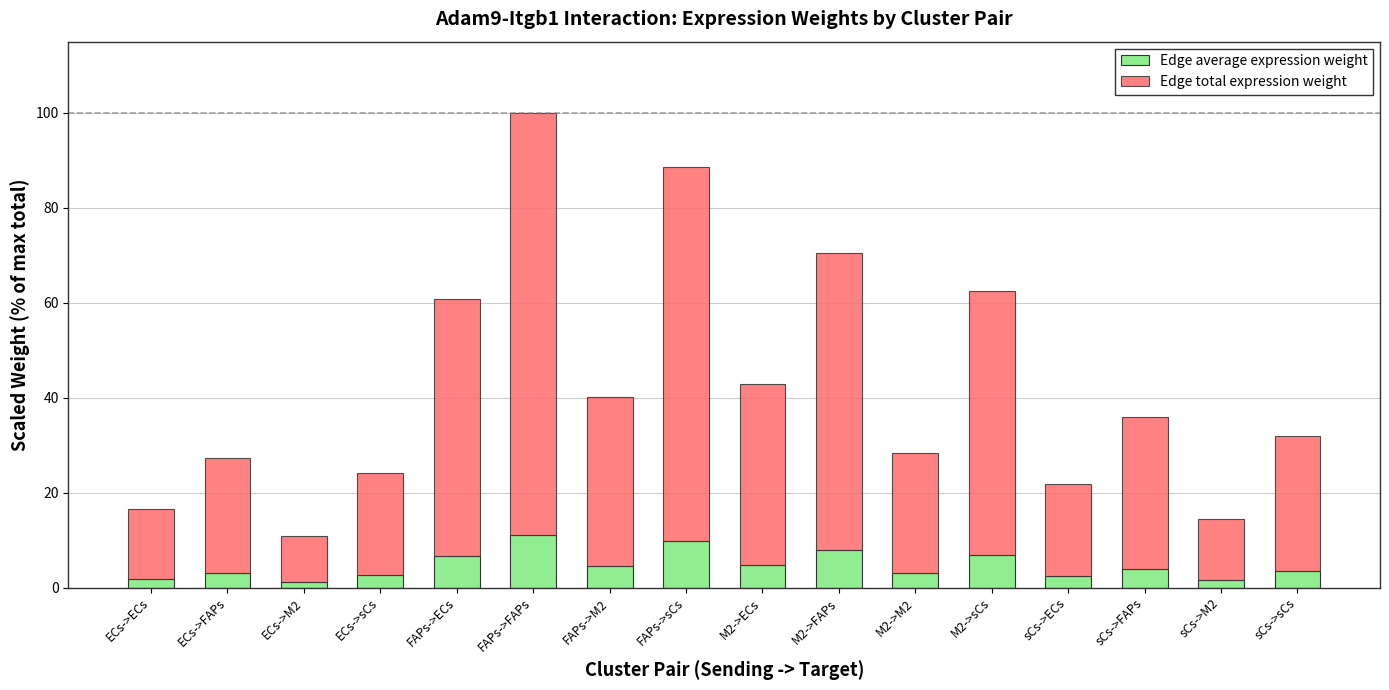

What is the total value across all series at sCs->FAPs?

36.0